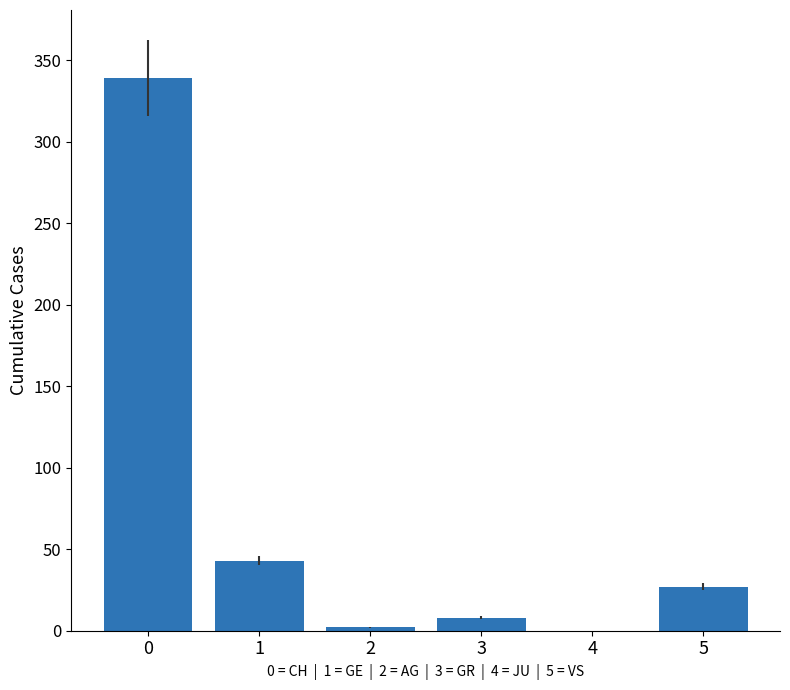

What is the maximum value shown in the chart?

339